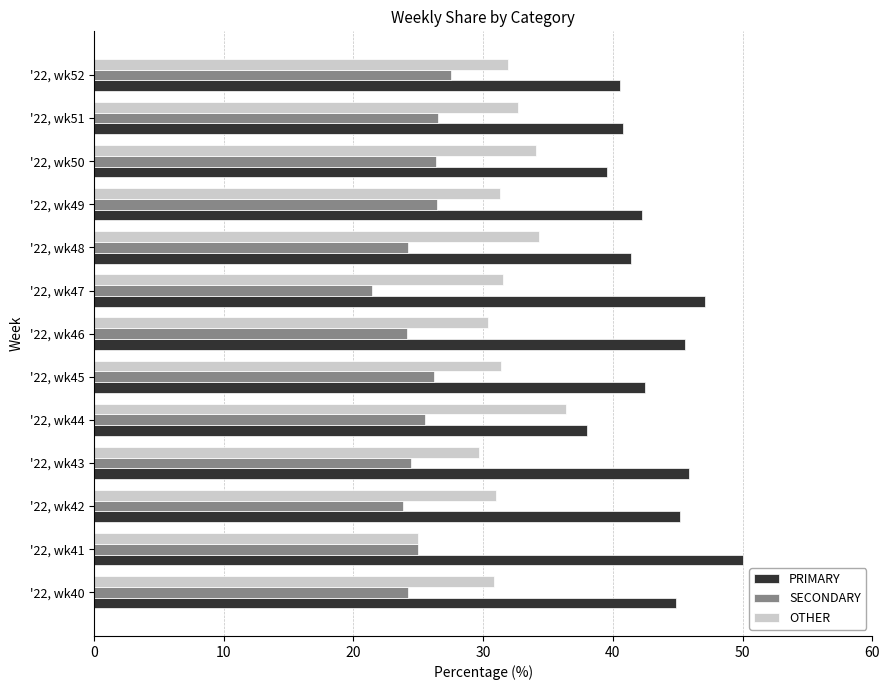

Which label corresponds to the largest value in the chart?

'22, wk41